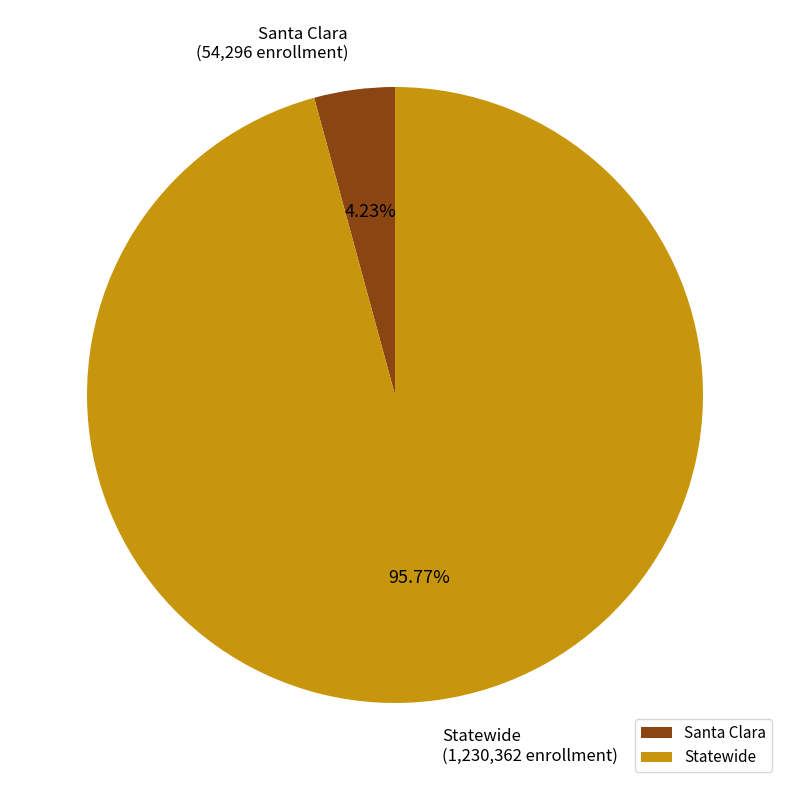

What percentage is the Santa Clara slice, to the nearest percent?

4%